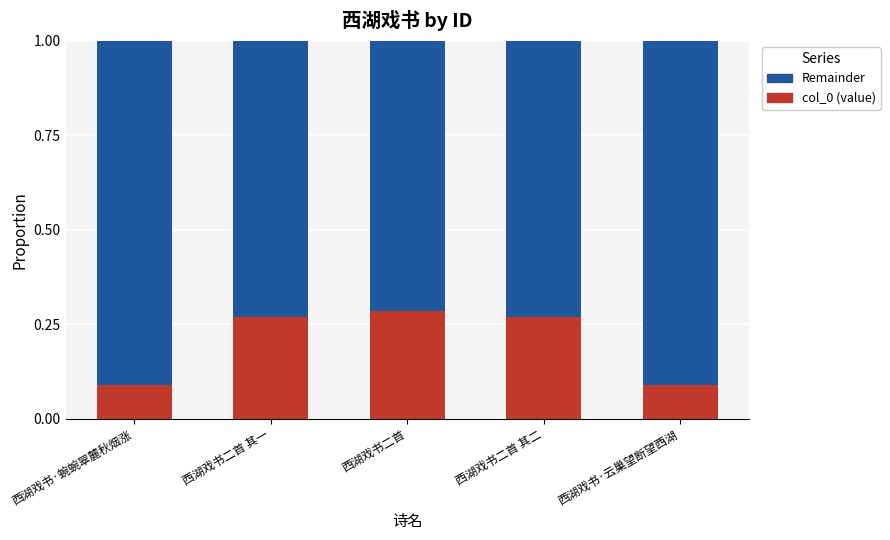

How many categories are shown in the chart?

5